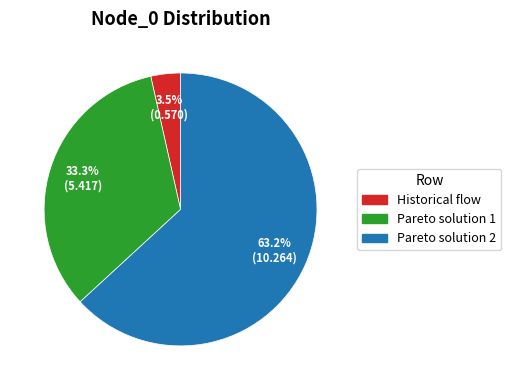

Approximately how many times larger is the value at Pareto solution 2 compared to Pareto solution 1?

1.9